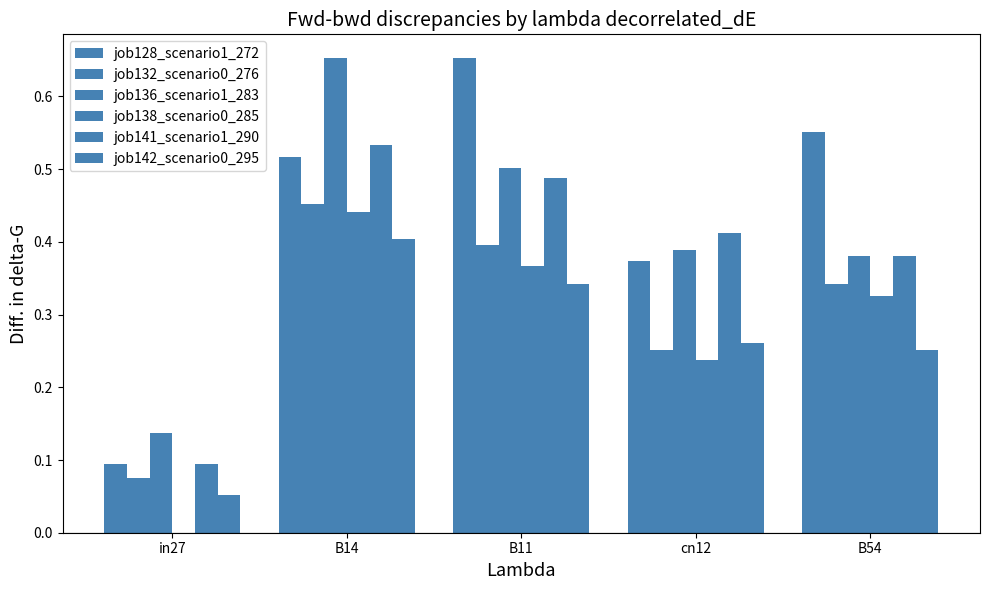

Does the chart contain stacked bars?

No